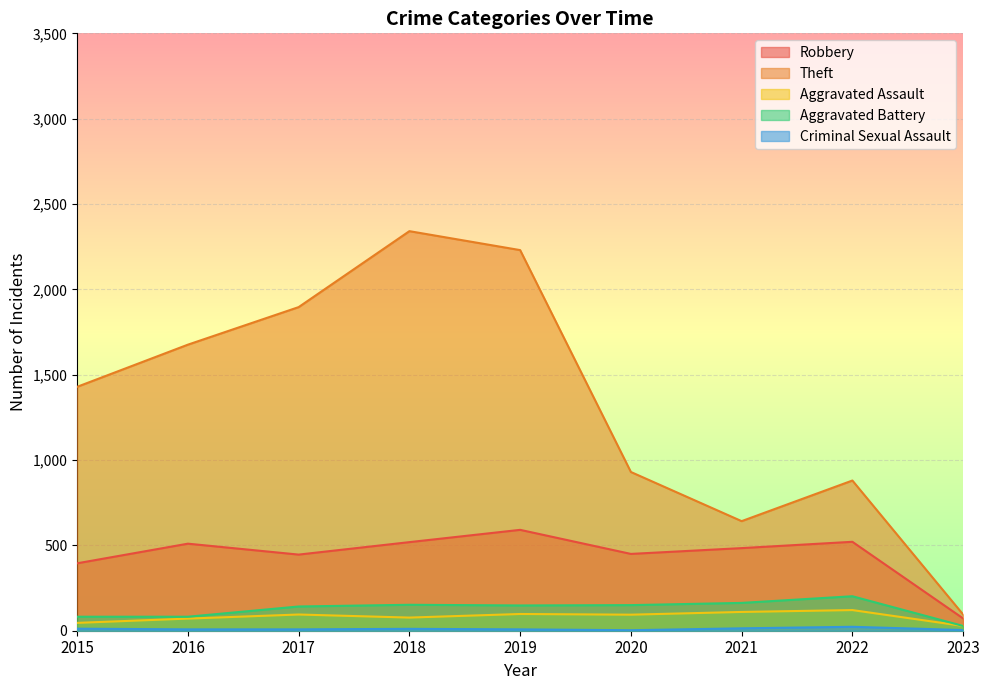

Which category has the highest value across all series?

2018